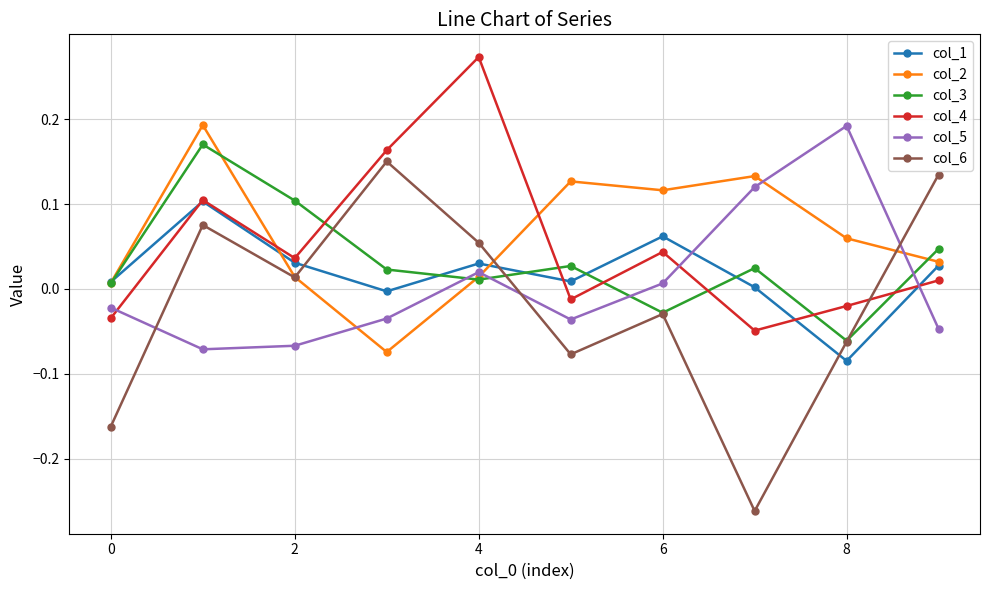

In col_1, how many points are lower than both neighbors (excluding endpoints)?

3